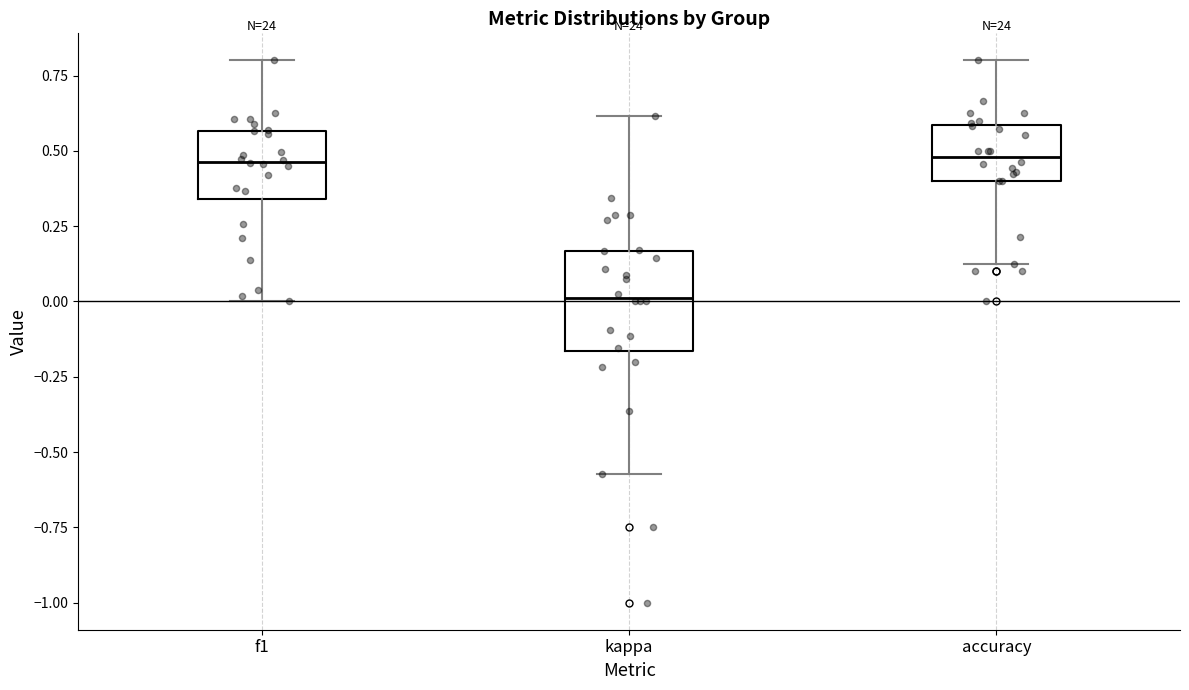

Comparing the boxes themselves (not the whiskers), which one is the tallest?

kappa